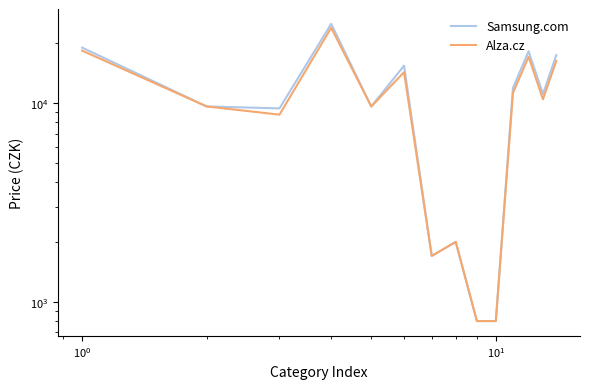

The value of Alza.cz at $\mathdefault{10^{1}}$ is 31361. True or false?

False